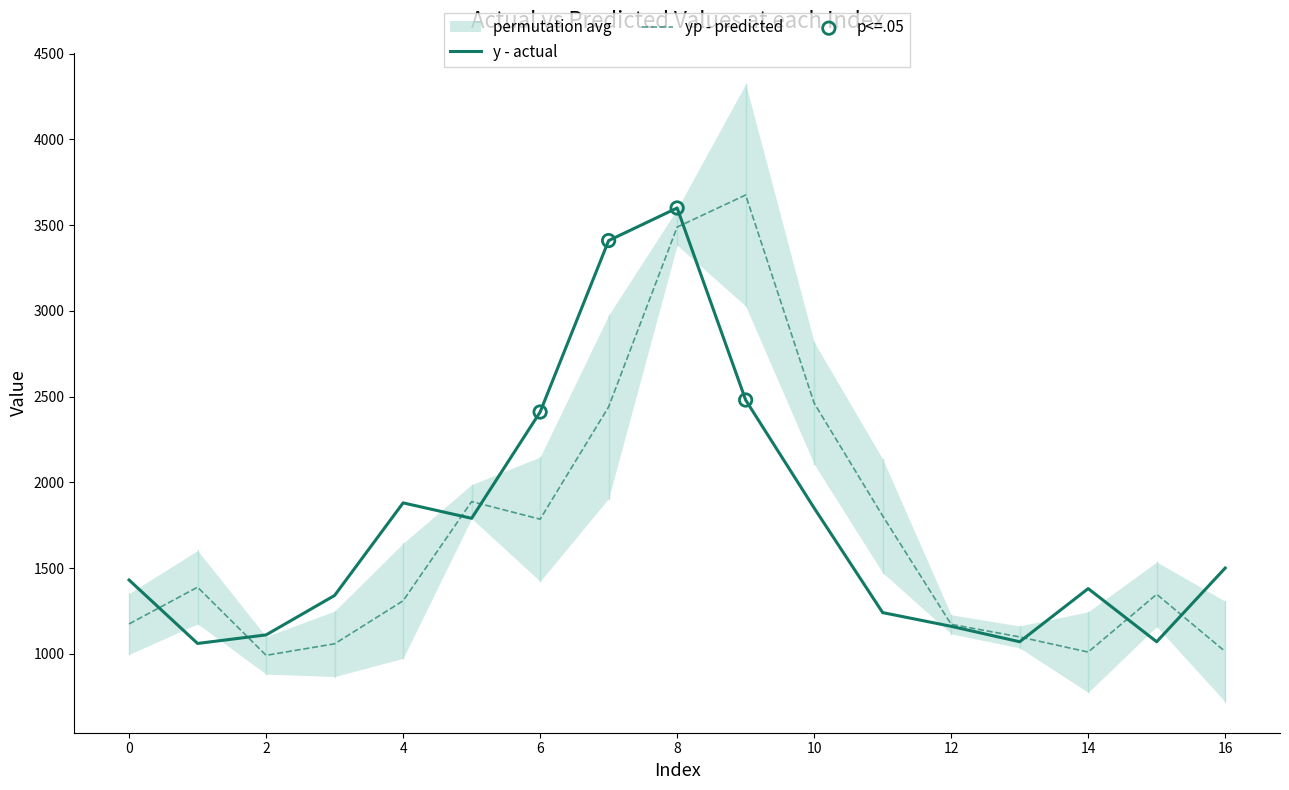

Which series contains the lowest Y value?

yp